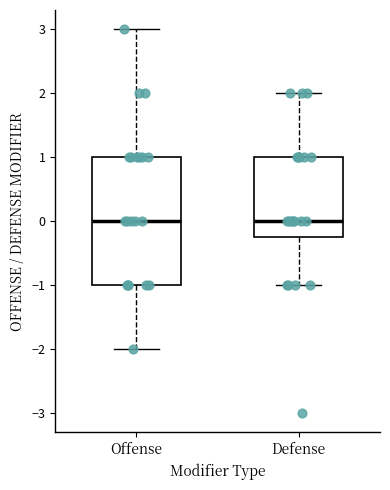

Reading left to right, transcribe this box plot: for each box, give where its median line is, the range the box spans, and where its two whiskers end, as read against the y-axis. The values are not printed on the chart, so give them approximately, as read against the axis.

Offense: median 0.0, box -1.0 to 1.0, whiskers -2.0 to 3.0
Defense: median 0.0, box -0.2 to 1.0, whiskers -1.0 to 2.0